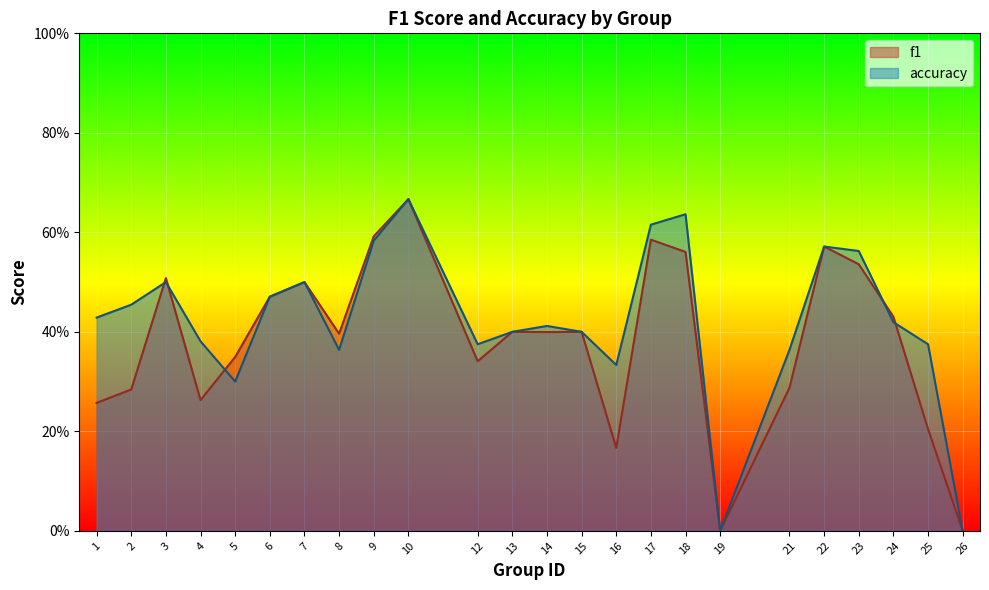

Read the accuracy value at 2.

0.5